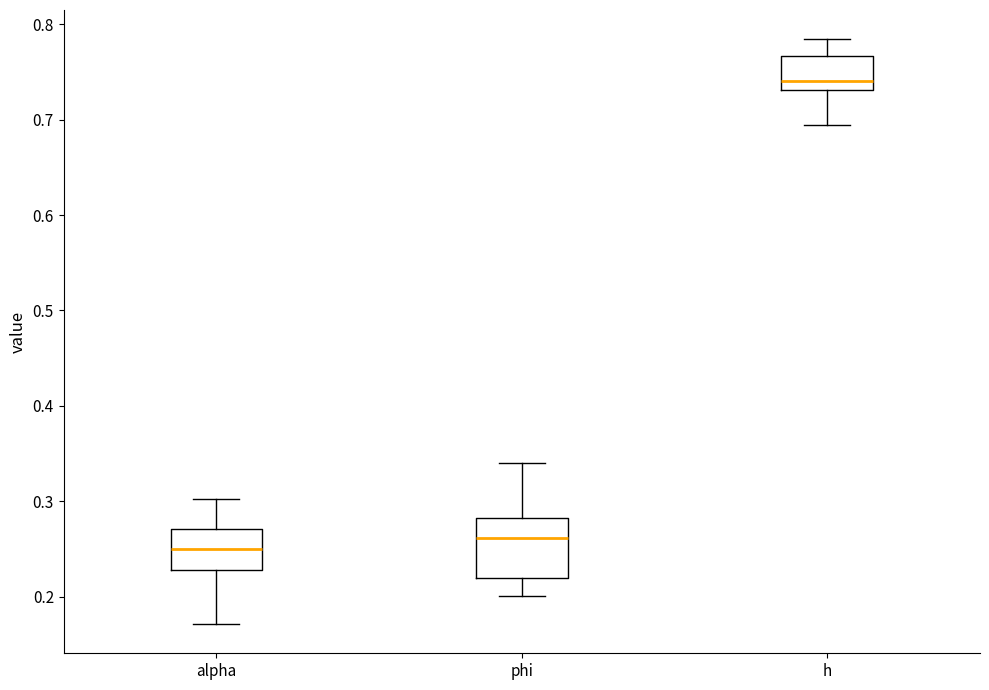

Which box is the tallest, from its lower edge to its upper edge?

phi